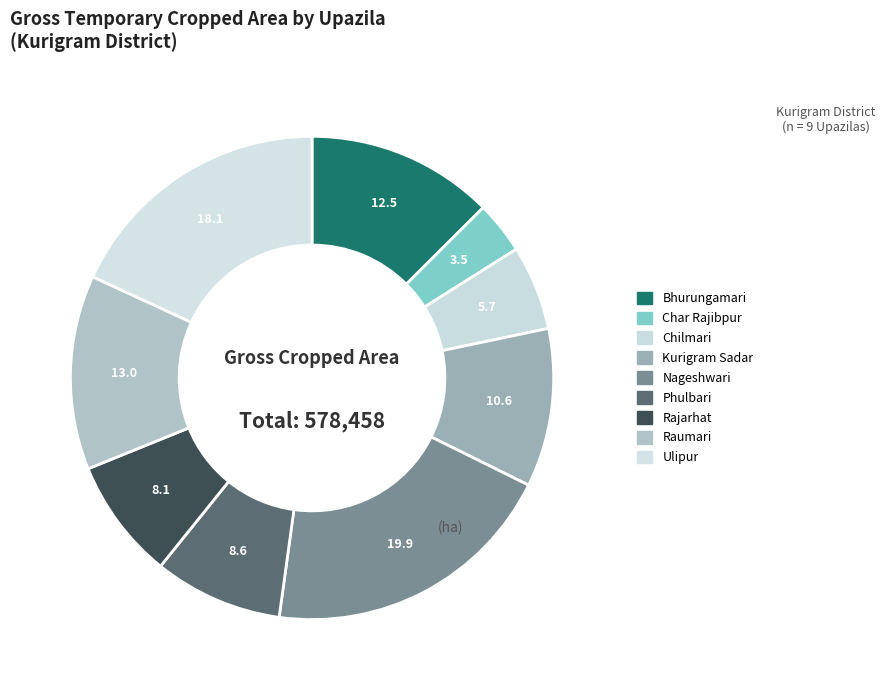

What is the change in value from Nageshwari to Rajarhat?

-68133